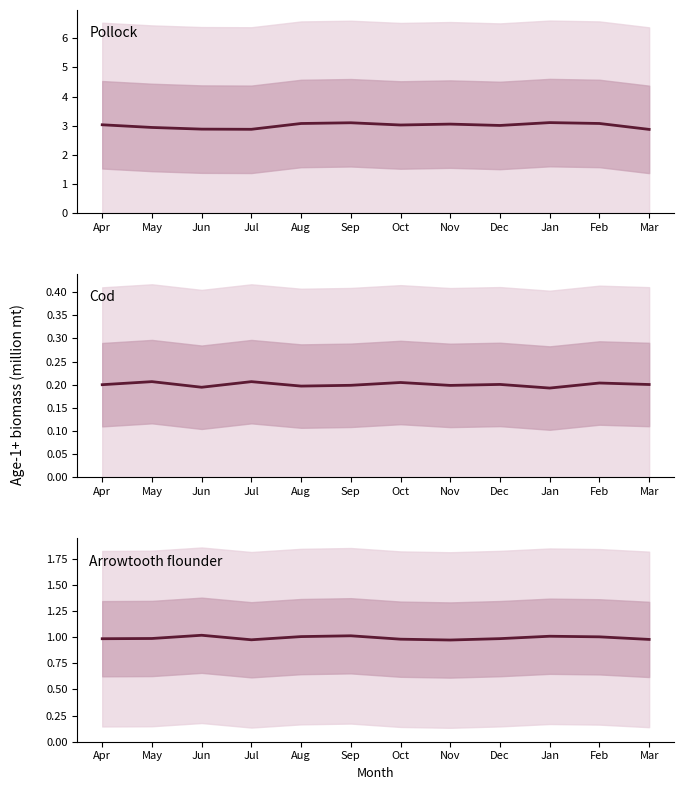

True or false: Cod and Pollock cross at least once.

False